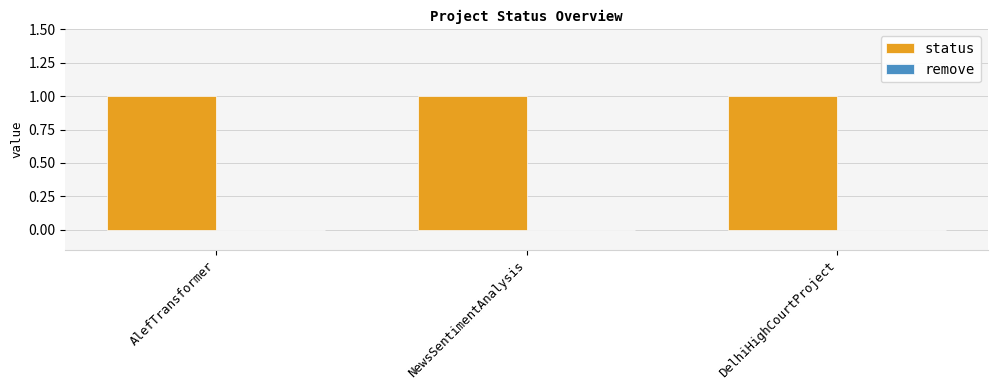

What is the total value across all series at NewsSentimentAnalysis?

1